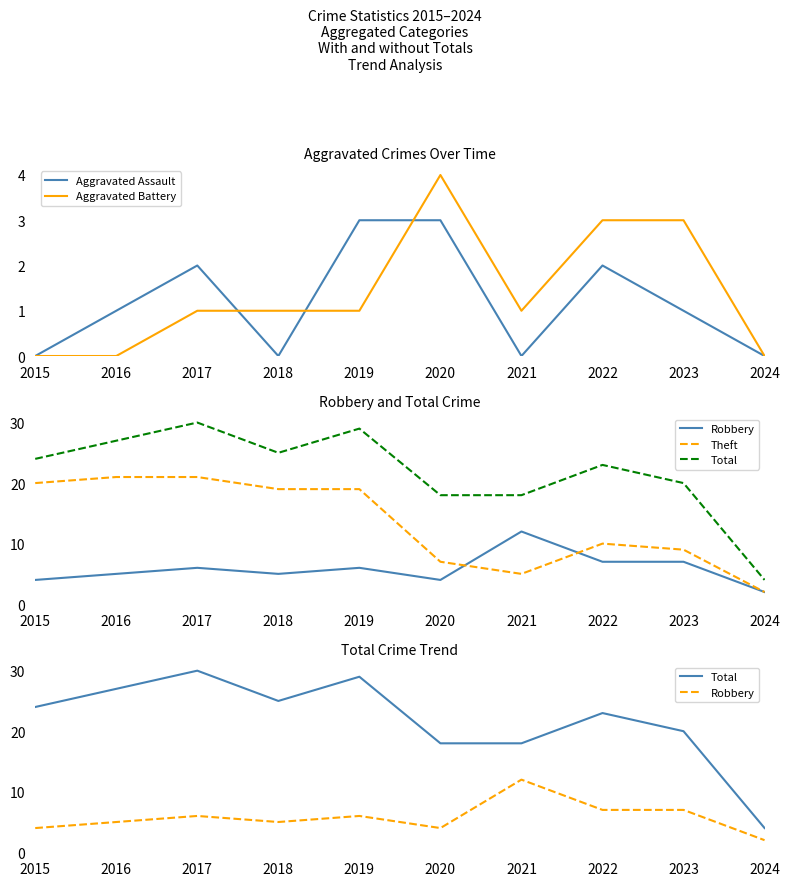

Which series changed the most between 2017 and 2020?

Theft